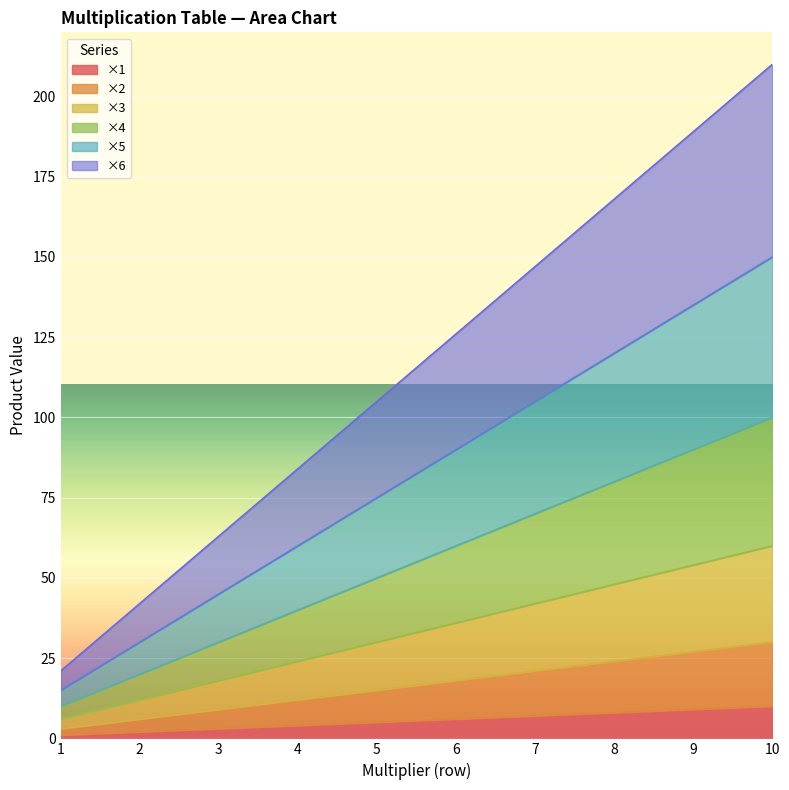

How many data points in ×2 are above 18?

4